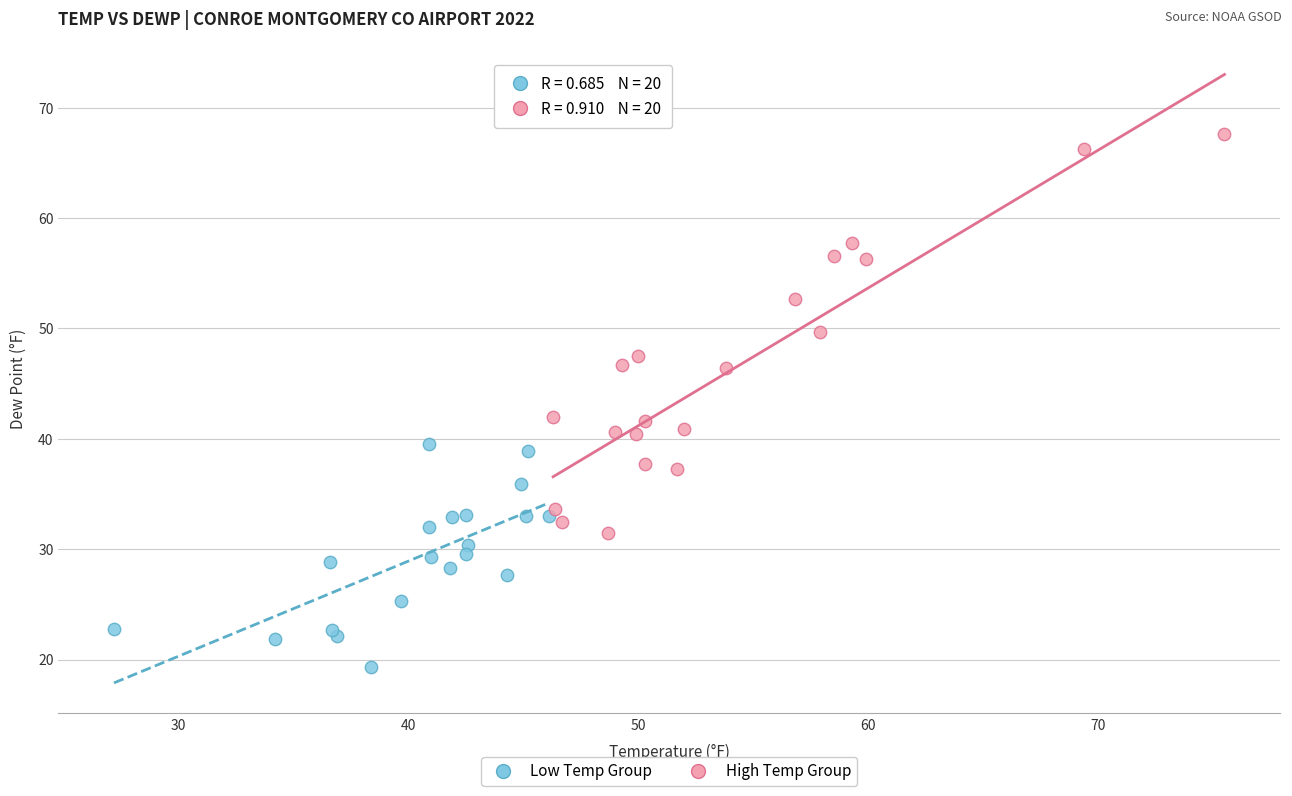

Which series contains the lowest Y value?

Low Temp Group